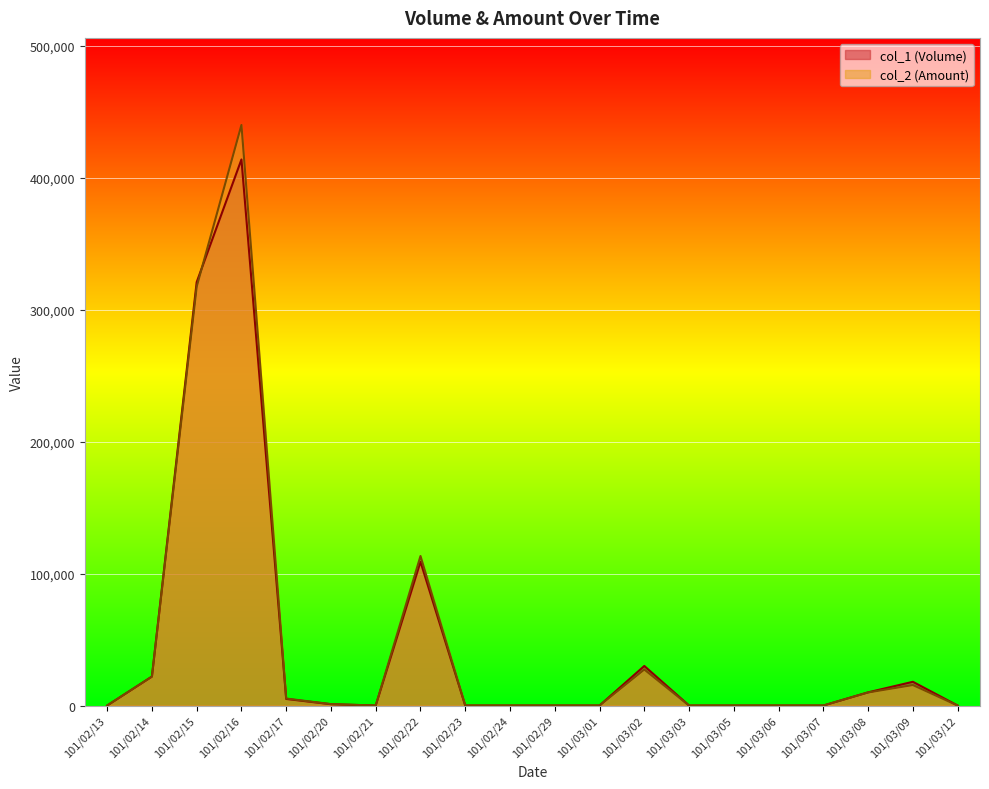

At which label does col_1 (Volume) reach its peak?

101/02/16